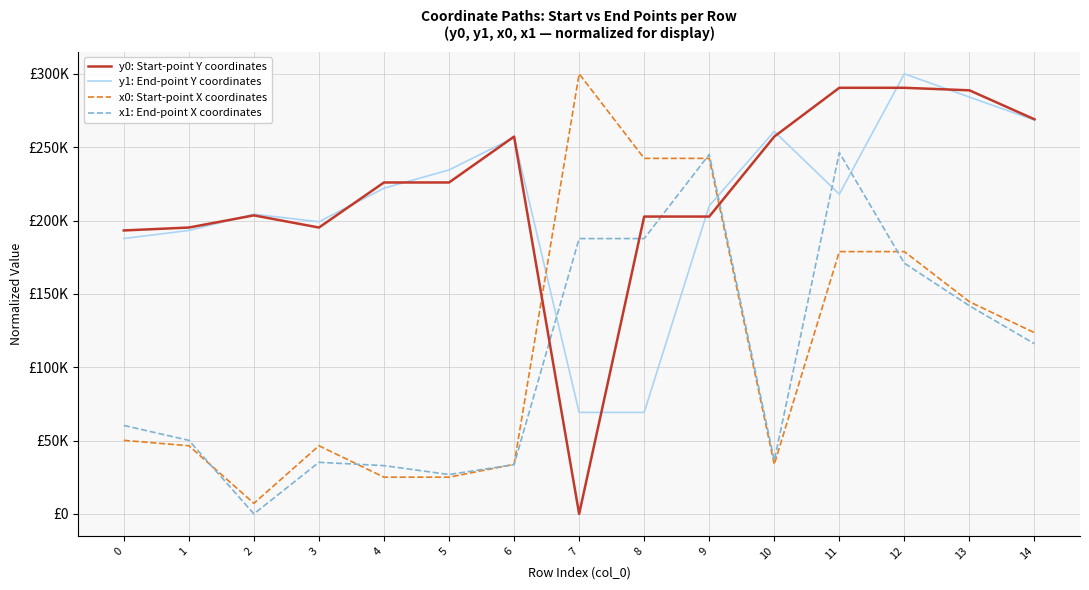

What are all the series names shown in the legend?

y0: Start-point Y coordinates, y1: End-point Y coordinates, x0: Start-point X coordinates, x1: End-point X coordinates